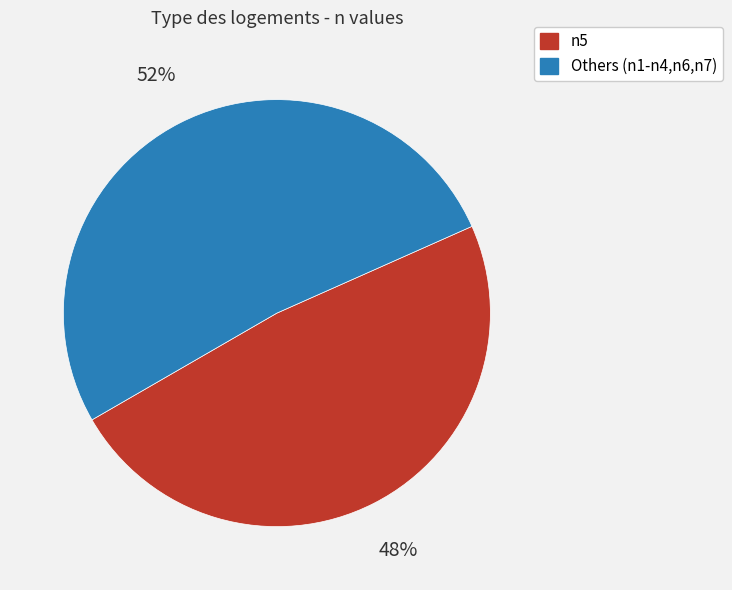

Does any single category account for the majority?

Yes